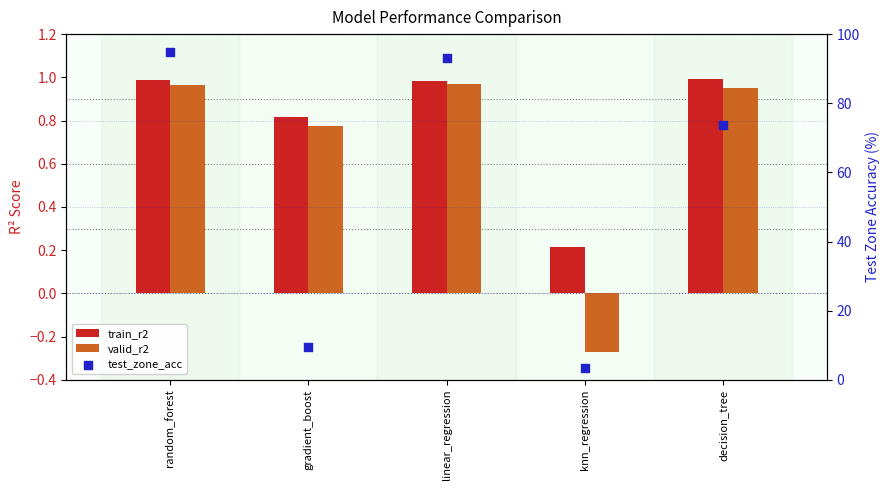

Which series reaches the maximum Y coordinate?

test_zone_acc